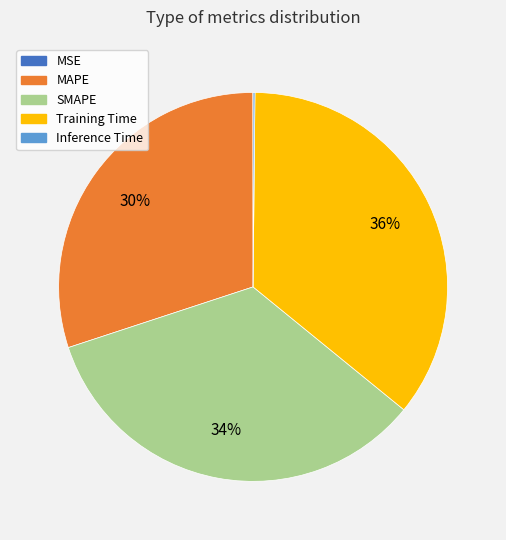

To the nearest percent, what percentage of the pie is Training Time?

36%